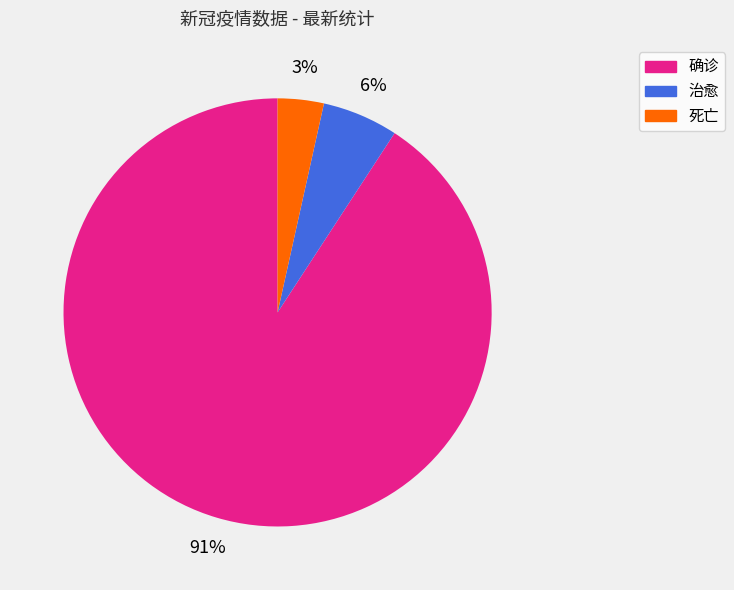

Which category has the smallest portion of the pie?

死亡